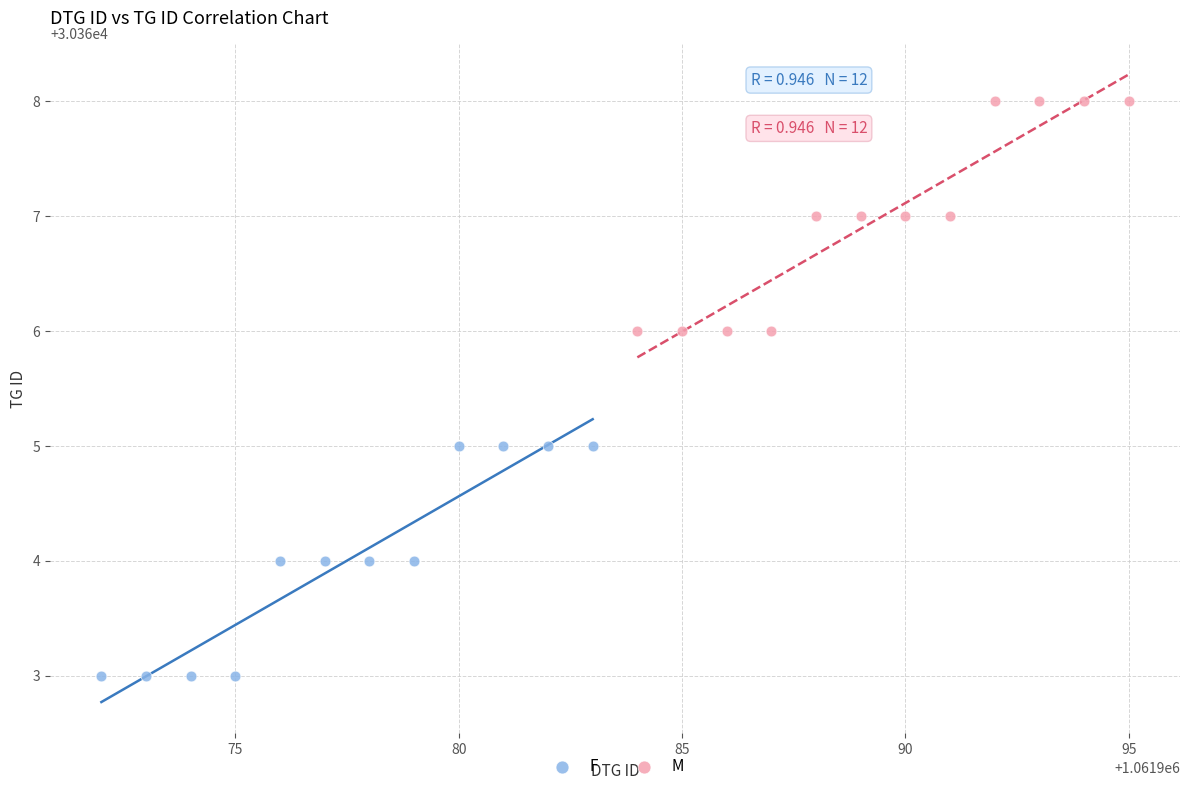

Which series contains the highest Y value?

M